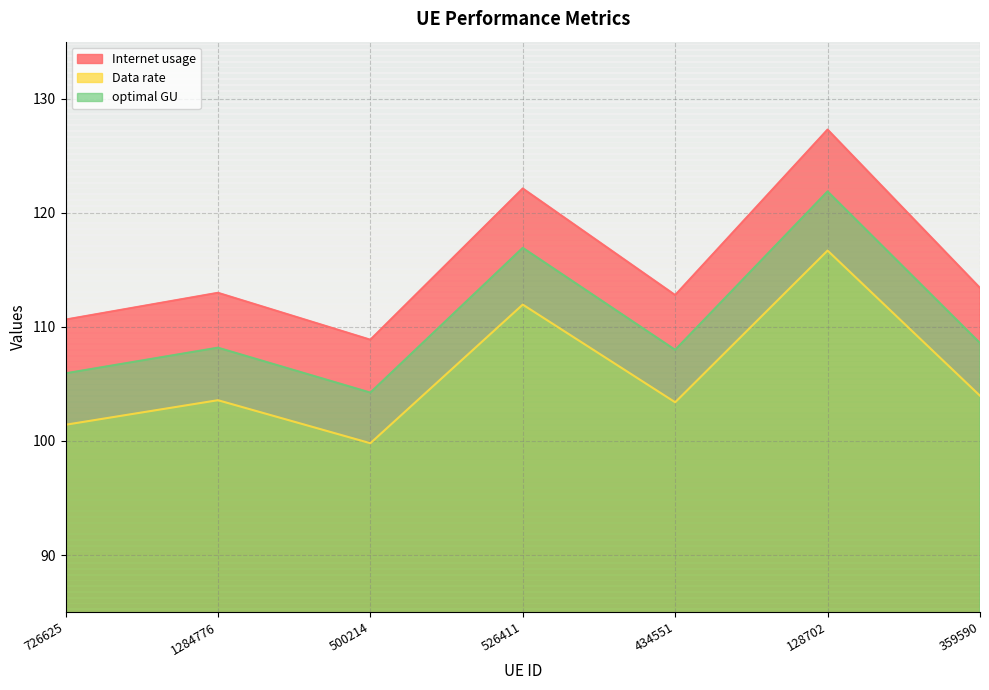

True or false: optimal GU and Data rate intersect in this chart.

False